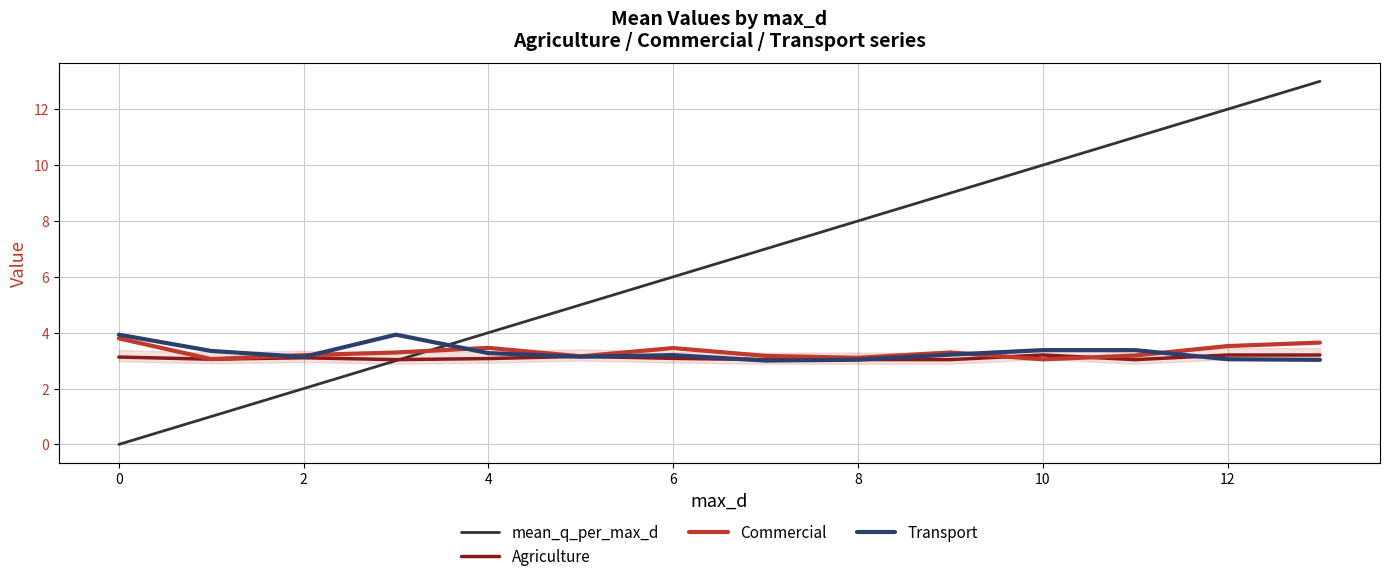

What is the maximum value for Agriculture?

3.2